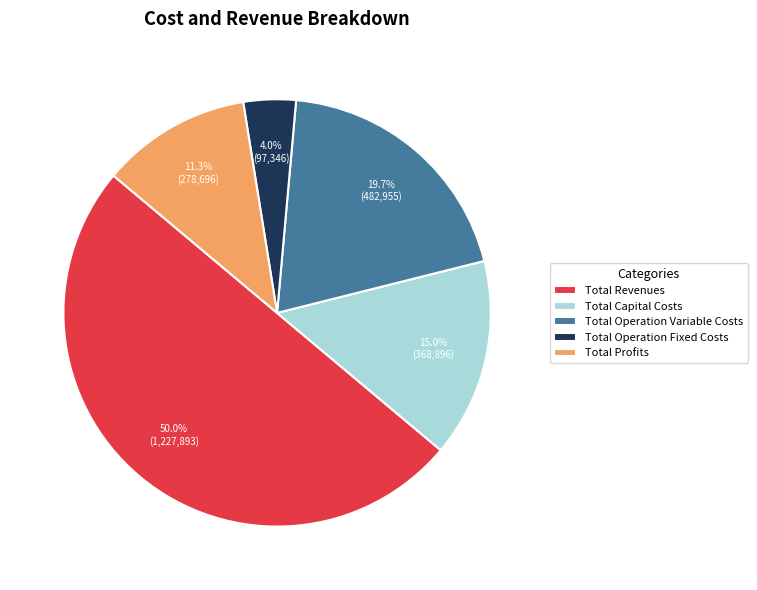

The Total Profits slice represents 3% of the pie. True or false?

False